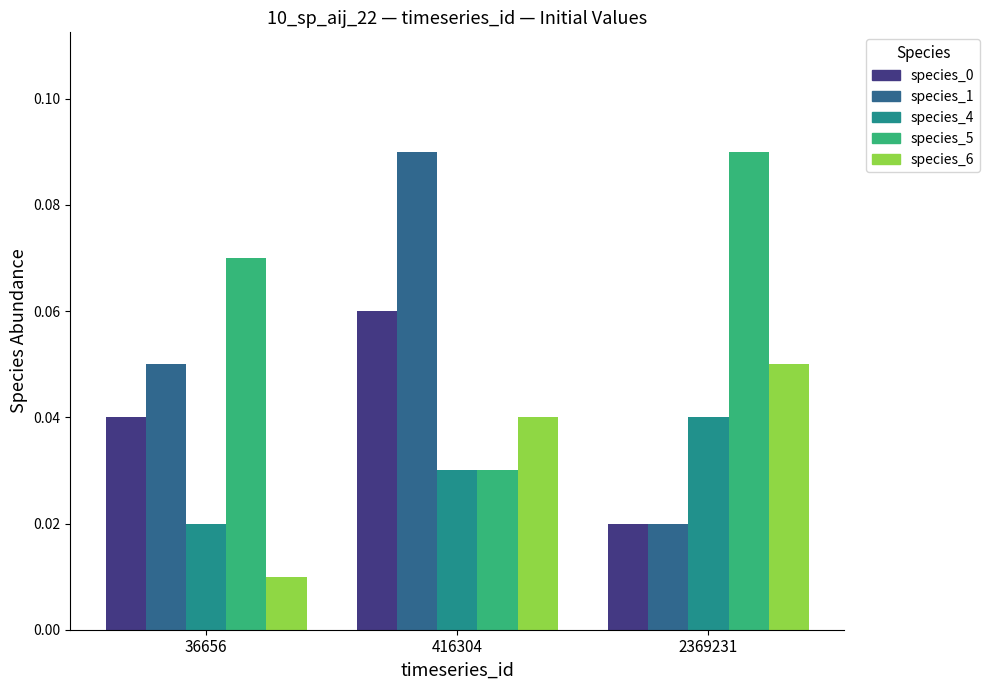

The value of species_6 at 416304 is 0.1. True or false?

False